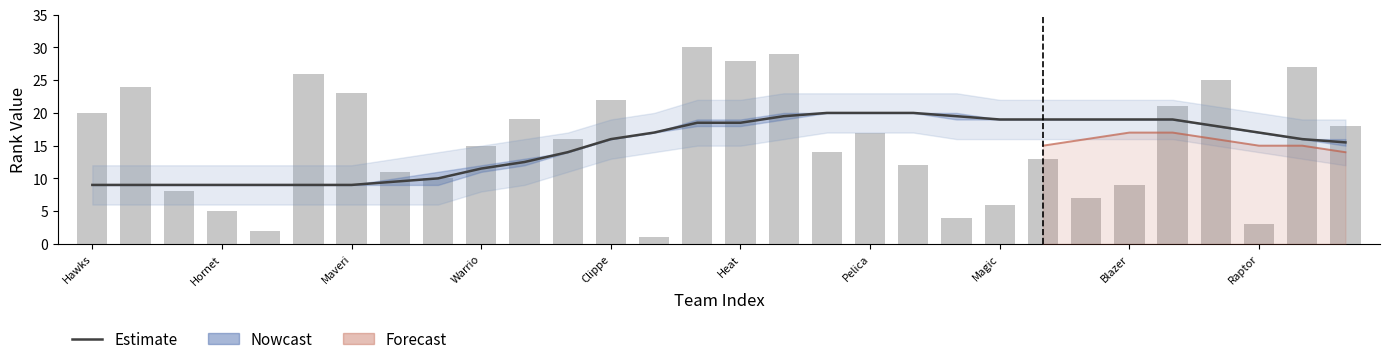

What is the difference between the maximum and minimum values in the FG3A_RANK series?

29